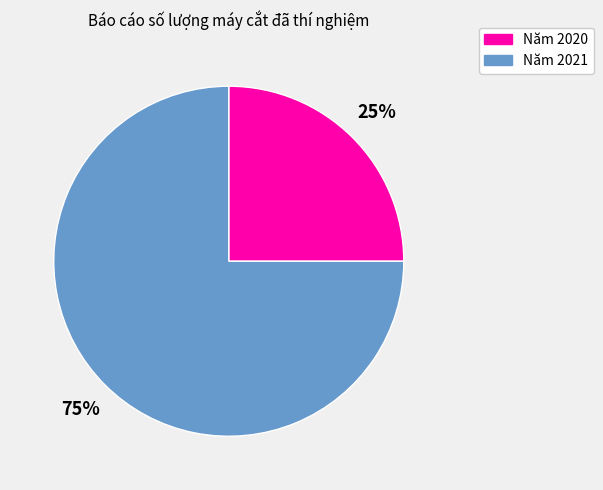

To the nearest percent, what portion does Năm 2021 represent?

75%